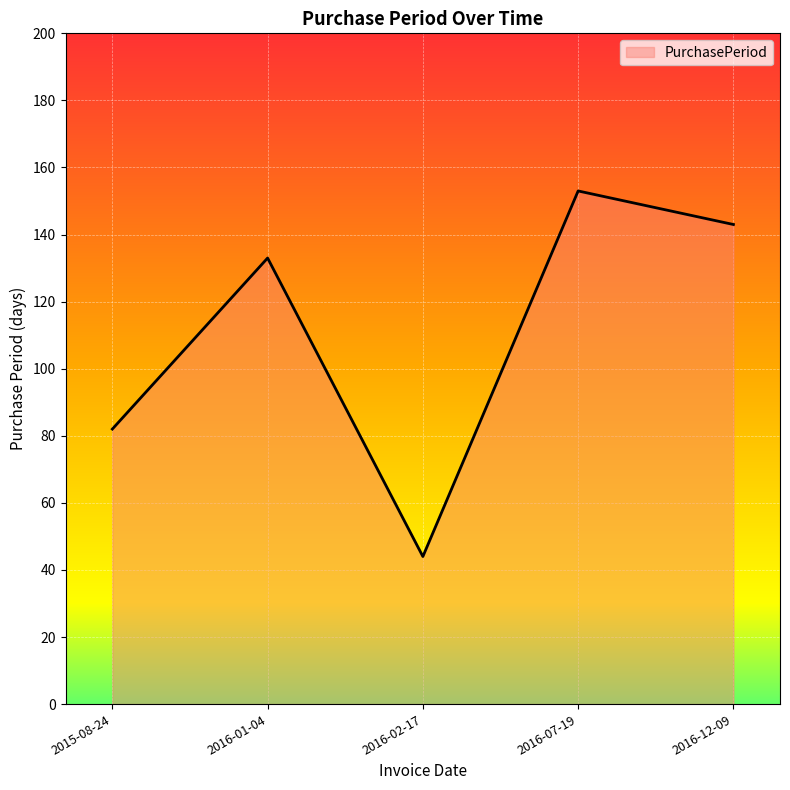

What is the change in value from 2016-02-17 to 2016-12-09?

+99